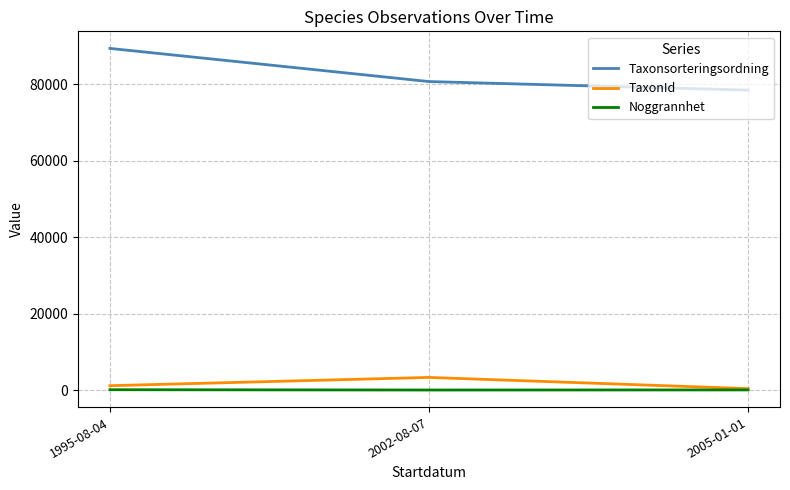

Rank the categories by Taxonsorteringsordning value from highest to lowest.

1995-08-04, 2002-08-07, 2005-01-01